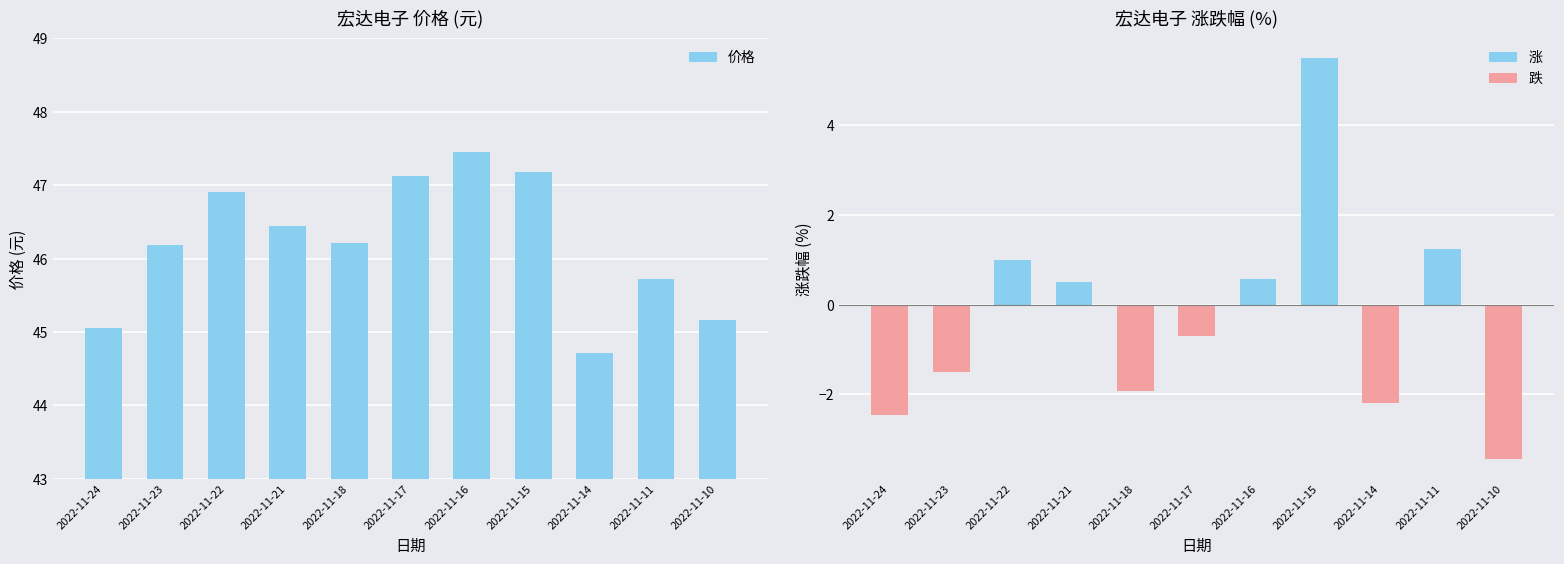

How many values in 涨跌幅% are above zero?

5